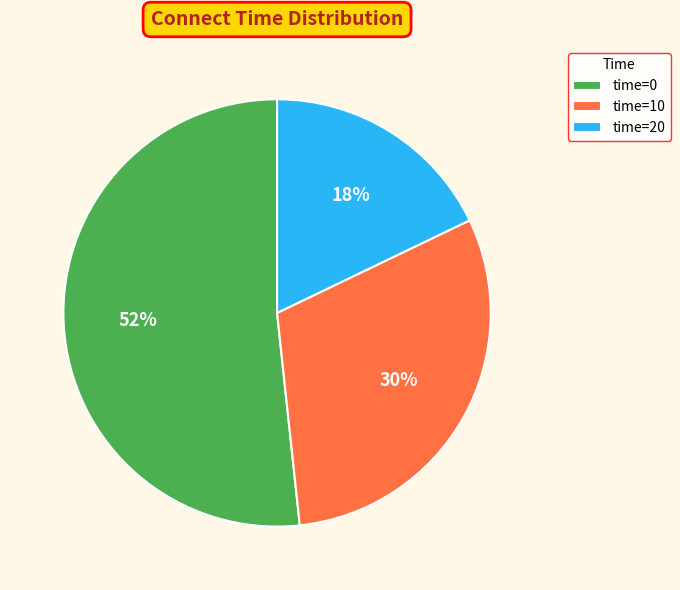

What is the smallest slice in the pie chart?

time=20